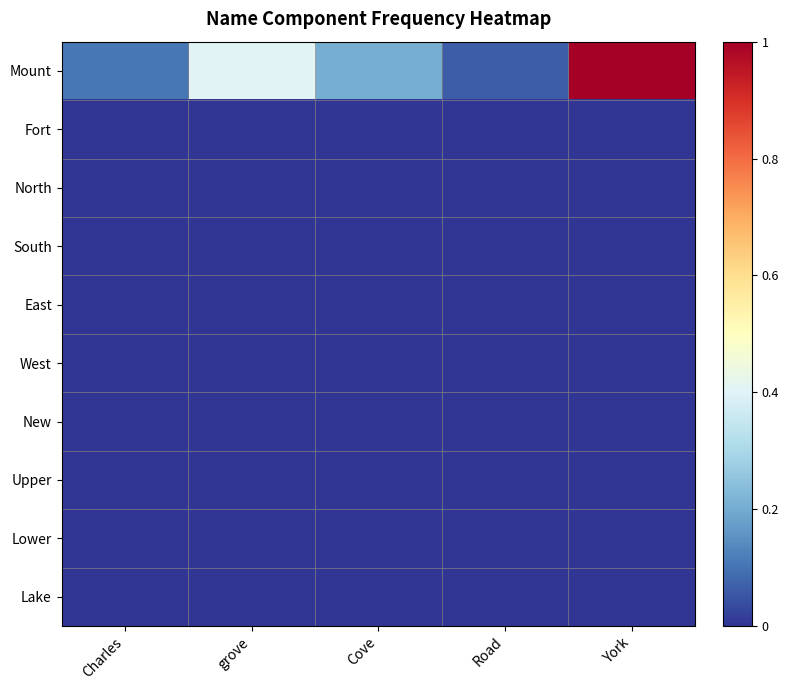

Between Cove and grove, which is larger?

grove